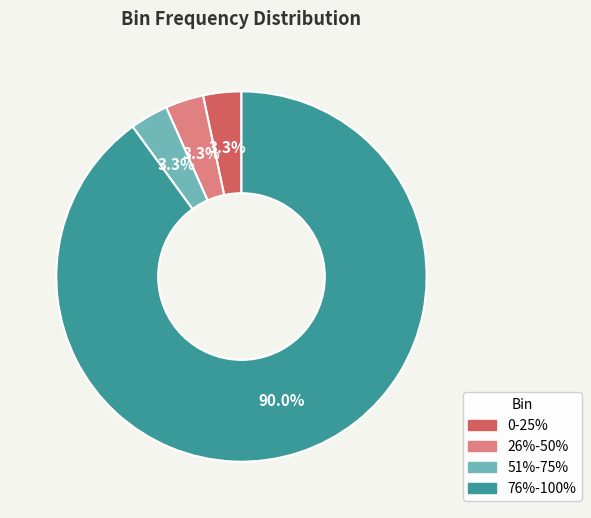

To the nearest percent, what percentage of the pie is 0-25%?

3%